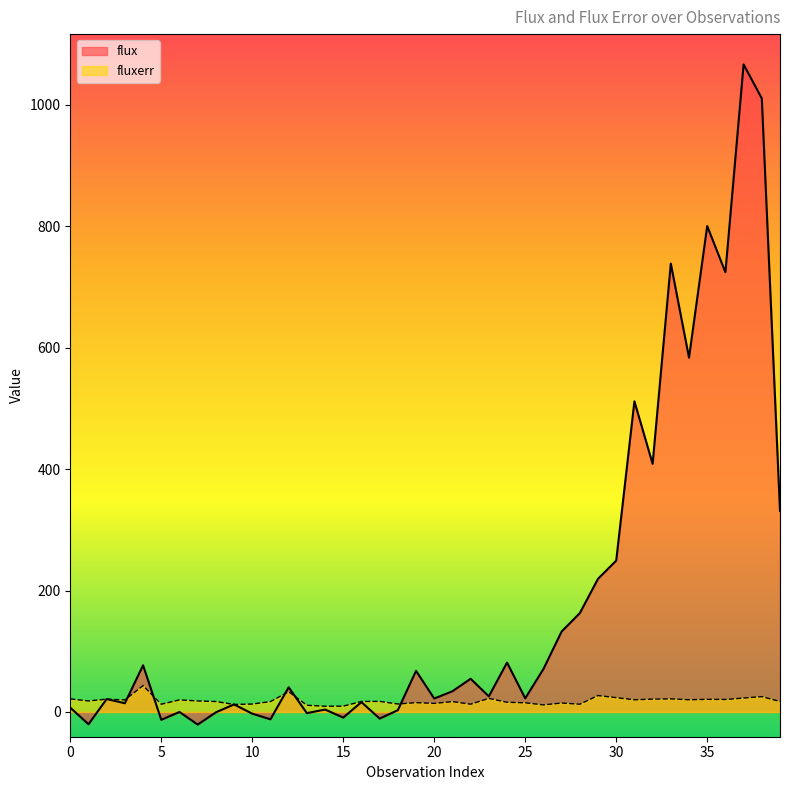

Which label corresponds to the largest value in the chart?

37